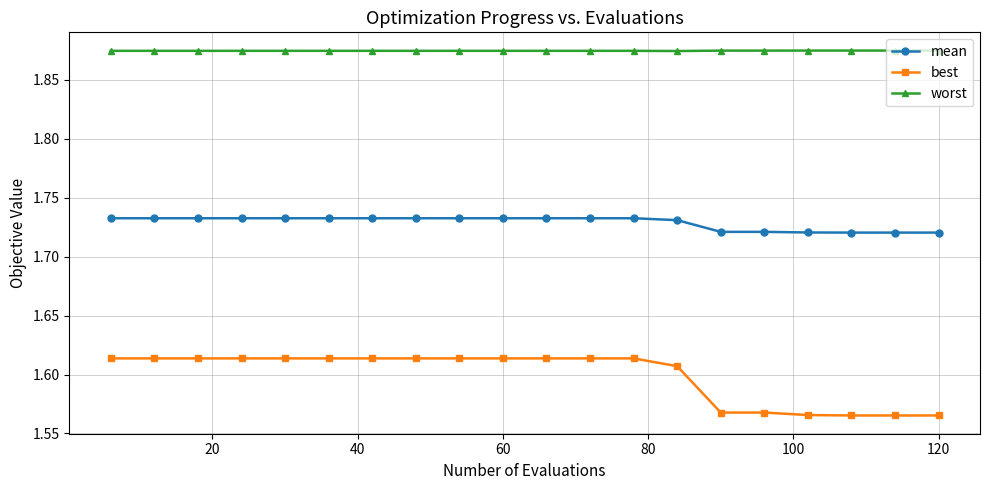

List the series in order of their peak value, lowest first.

best, mean, worst